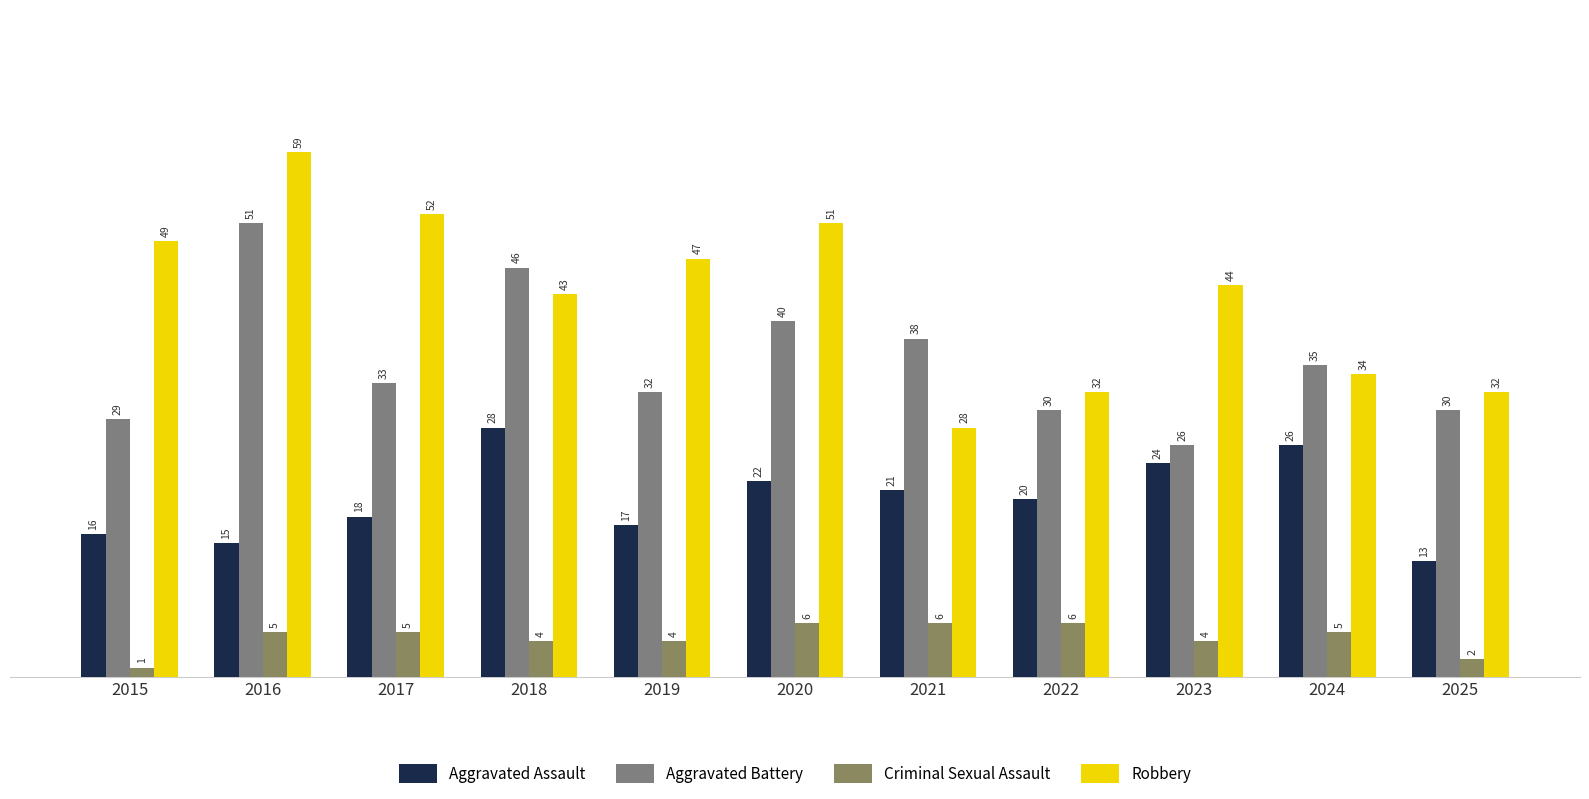

How many data points in Robbery are less than 44?

5